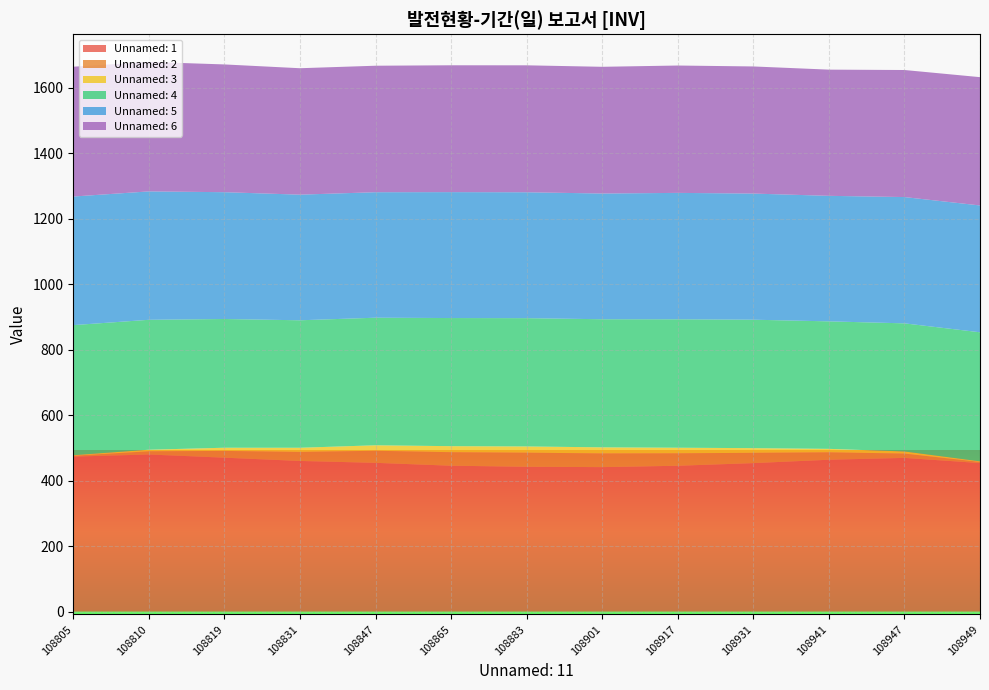

Reading right to left, what are all the values shown in this chart?

Unnamed: 1: 453.7	469.4	463.8	453.5	445.5	441.3	442.4	445.6	454.4	460.1	470.1	479.9	473.4
Unnamed: 2: 3.5	13.4	22.7	31.4	38.1	41.9	43.0	41.3	36.9	27.6	20.7	9.8	2.9
Unnamed: 3: 1.6	6.3	10.6	14.3	17.0	18.5	19.1	18.4	16.8	12.7	9.8	4.8	1.4
Unnamed: 4: 394.3	391.4	389.5	392.3	392.3	391.3	391.9	391.4	389.7	389.4	393.2	396.9	397.4
Unnamed: 5: 387.4	385.8	383.4	385.3	386.1	384.0	384.6	384.7	383.4	383.8	387.4	392.2	392.8
Unnamed: 6: 391.9	388.1	385.5	388.3	389.1	387.1	387.8	387.5	386.4	386.2	390.3	395.6	396.5